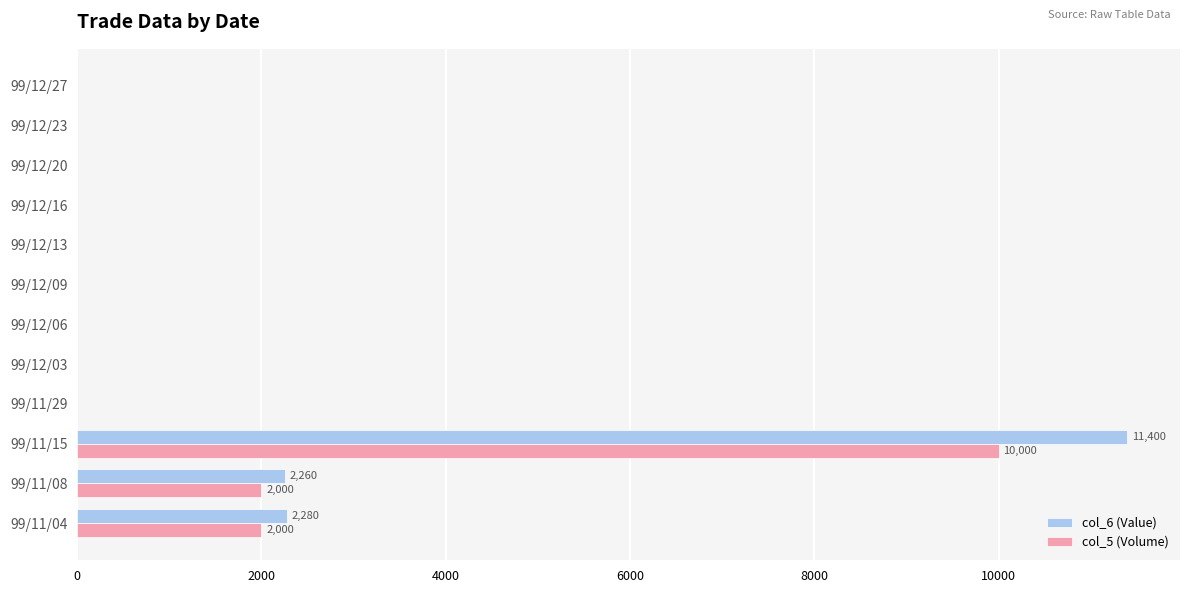

How many categories are shown in the chart?

12